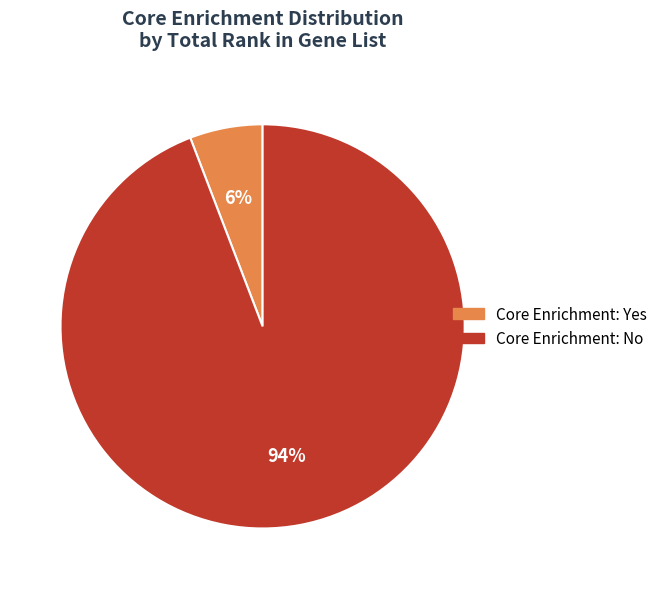

To the nearest percent, what is the difference between the largest and smallest slice percentages?

88%